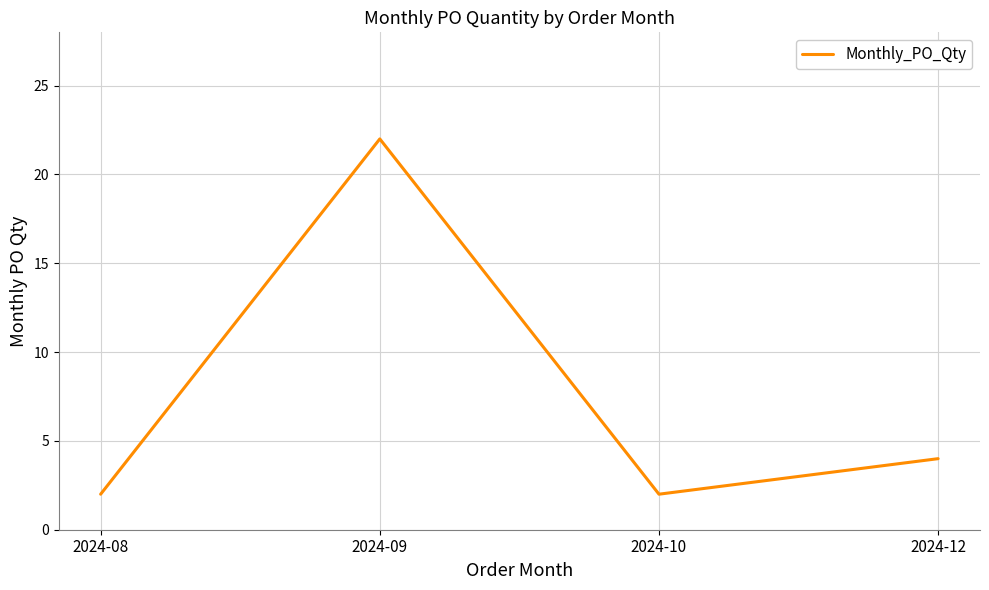

True or false: there are more than 2 points higher than both neighbors.

False